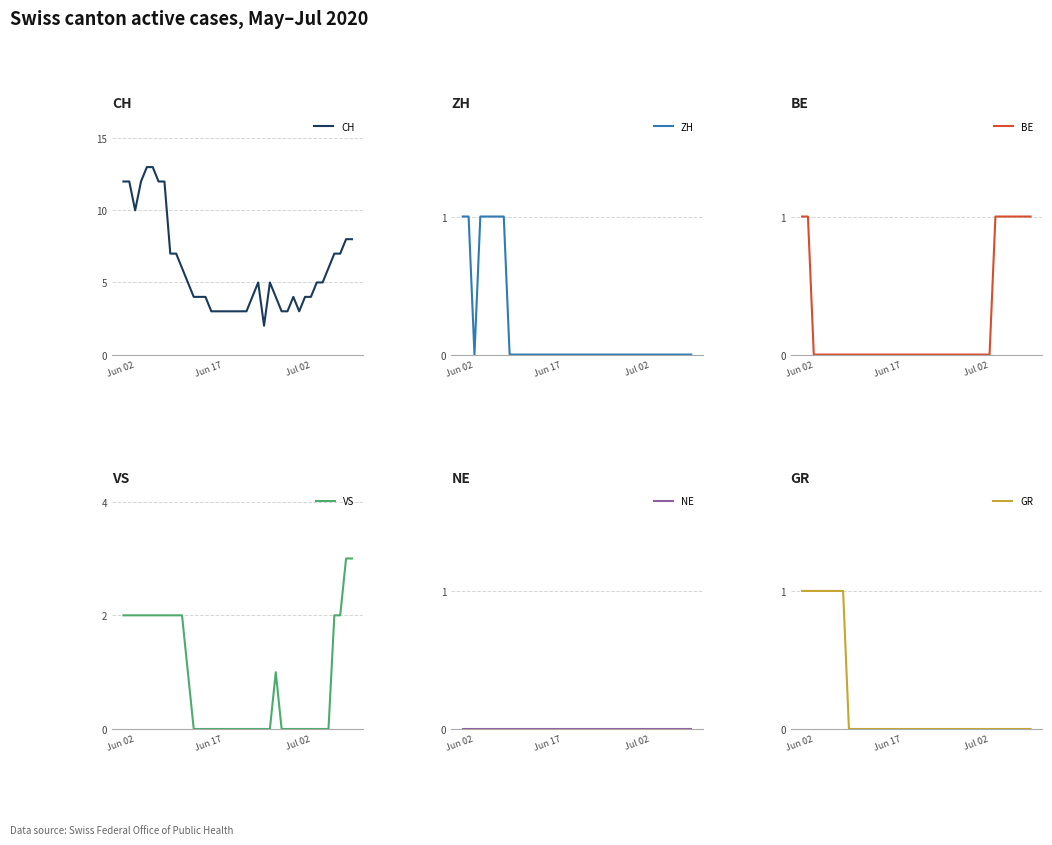

How many distinct data groups are displayed?

6